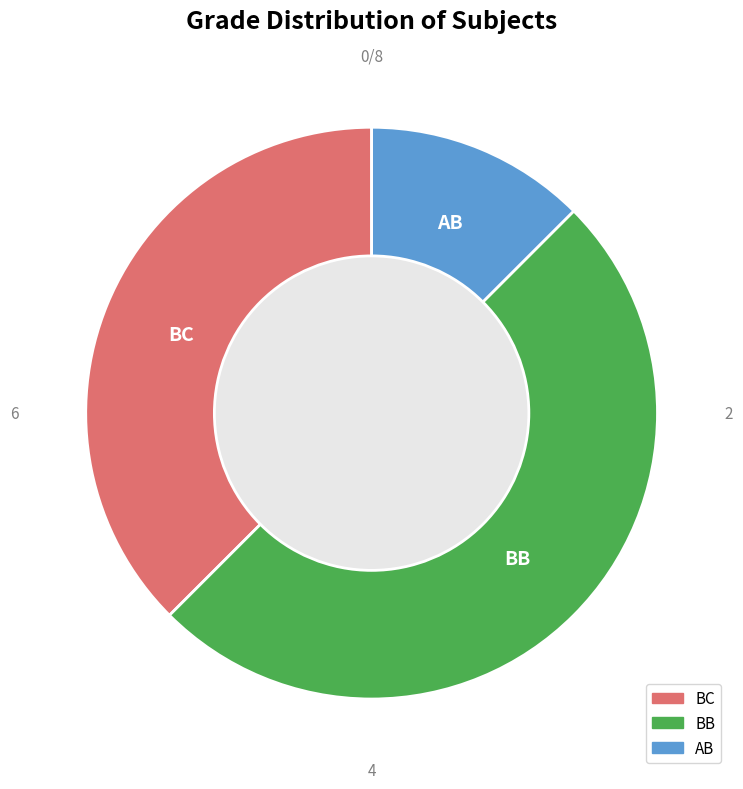

Is it true that AB is 12% of the pie?

True